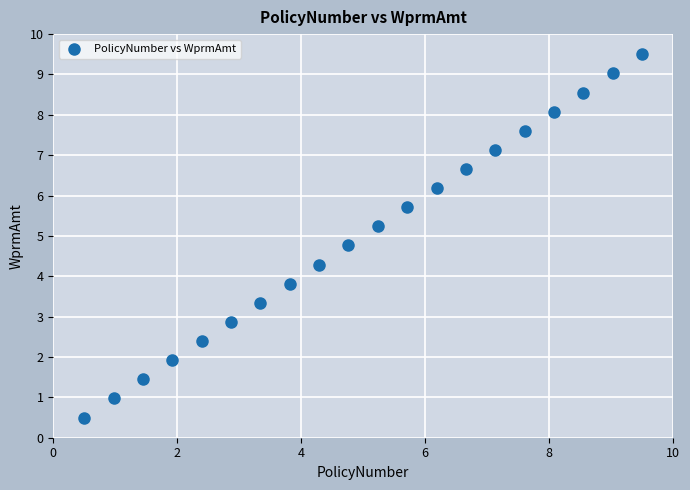

What is the range of Y values (max minus min)?

9.0